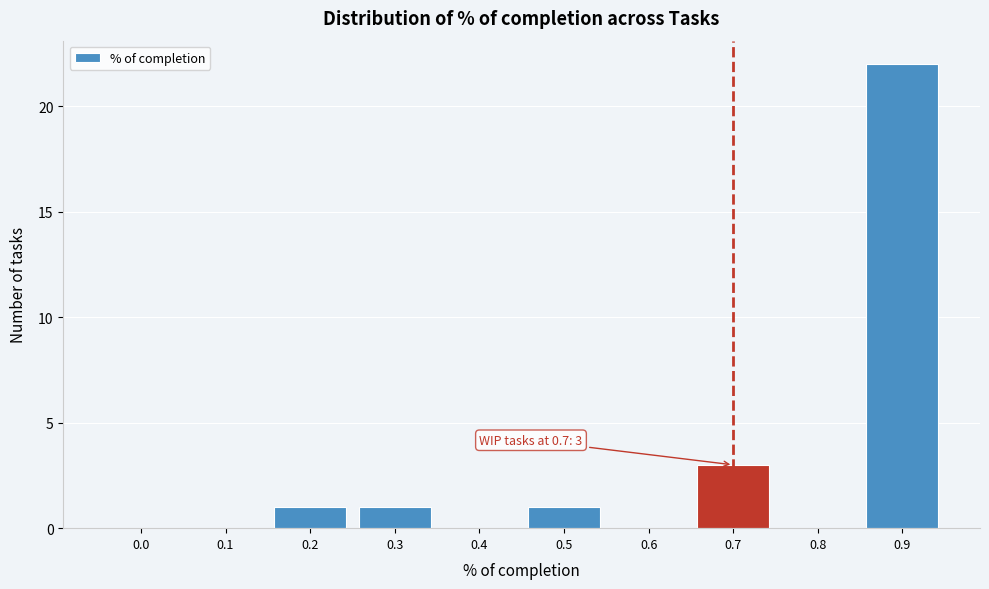

Reading right to left, transcribe all the data shown in this chart.

0.9=22	0.8=0	0.7=3	0.6=0	0.5=1	0.4=0	0.3=1	0.2=1	0.1=0	0.0=0